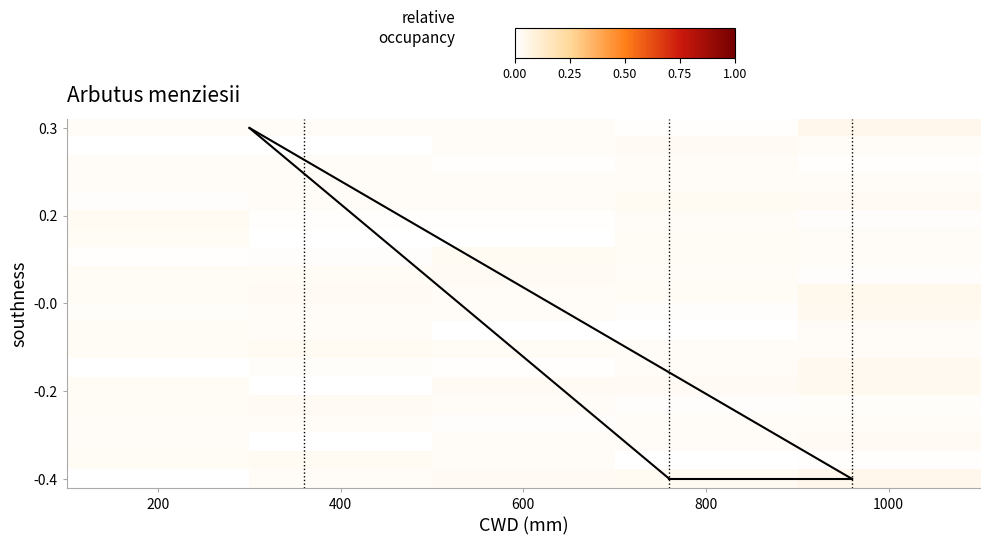

At which category does the chart reach its minimum across all series?

400